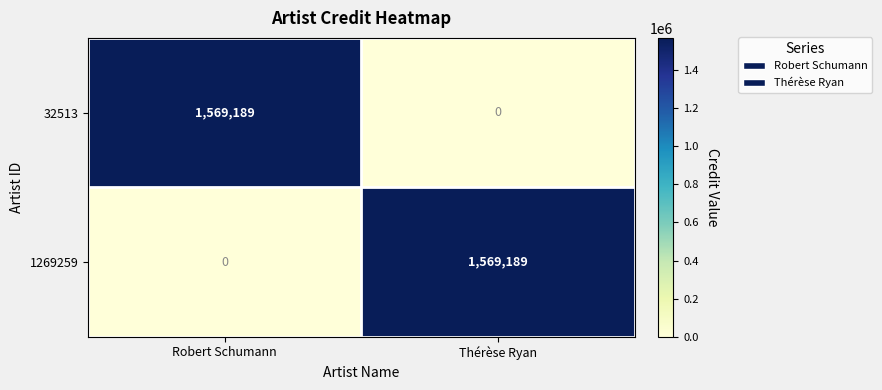

What is the greatest value displayed?

1569189